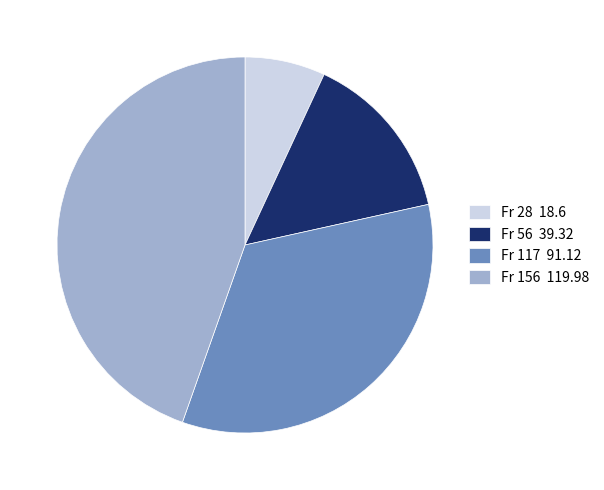

Is the sum of Fr 28 18.6 and Fr 156 119.98 greater than half?

Yes